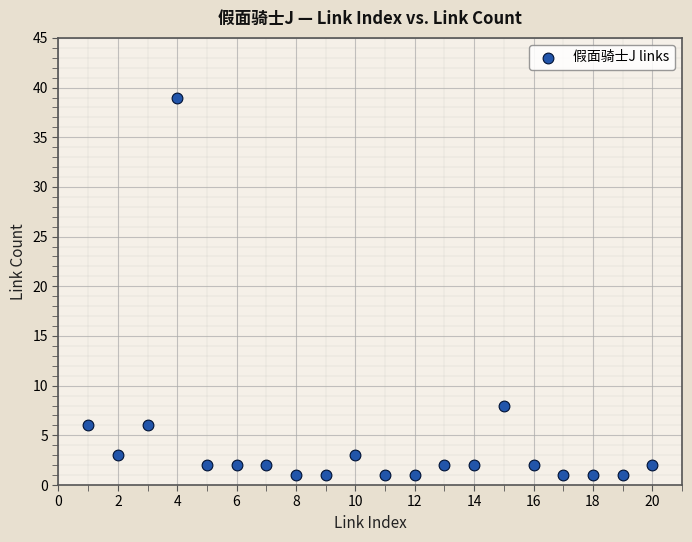

What Y value in the scatter plot is closest to 20?

8